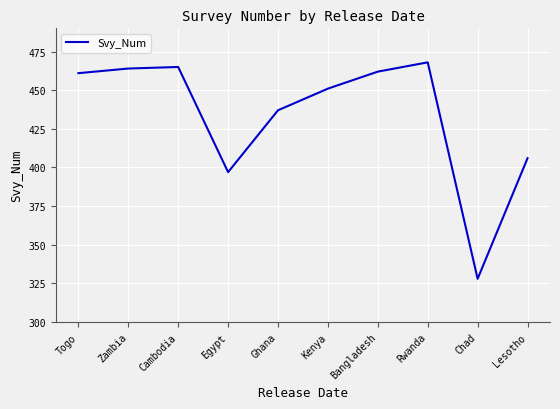

What is the smallest value displayed?

328